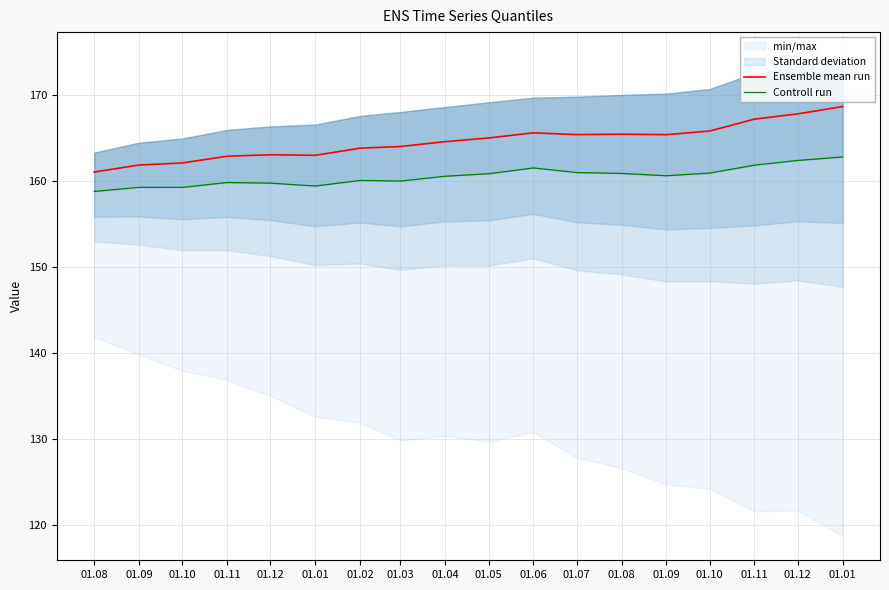

What is the difference between the highest and lowest values at 01.01?

3.6